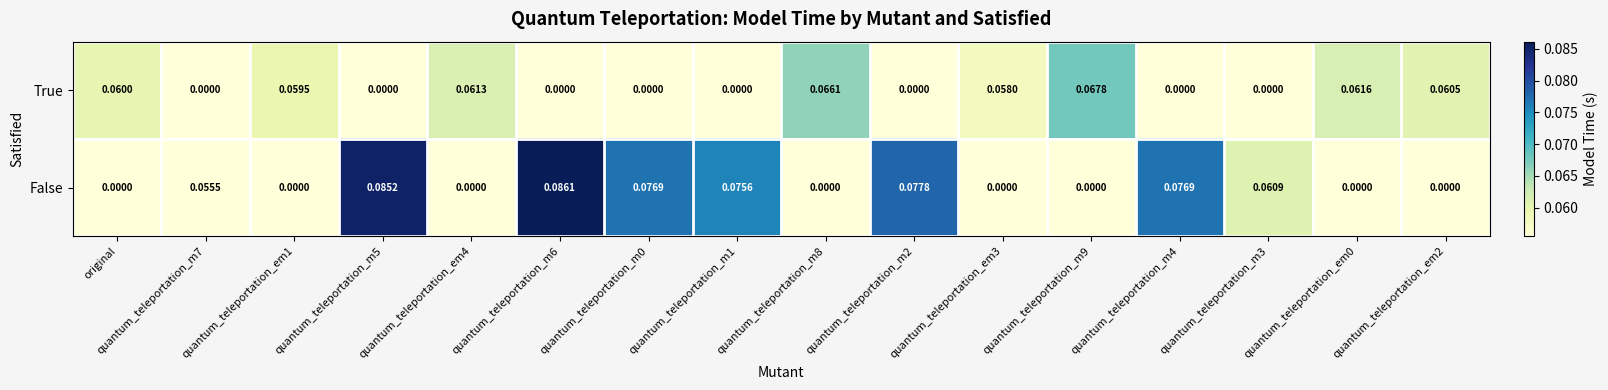

Is the value of False at quantum_teleportation_m4 greater than the value of True at quantum_teleportation_em3?

Yes